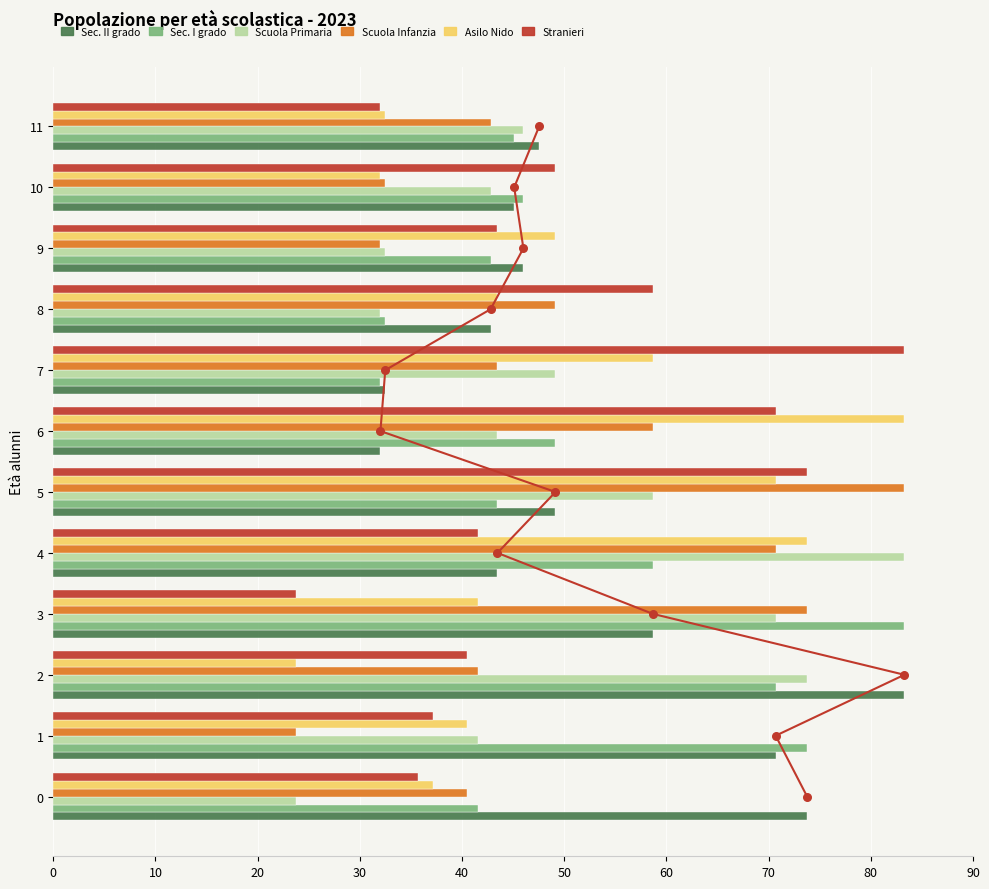

Which series reaches the maximum Y coordinate?

Sec. II grado